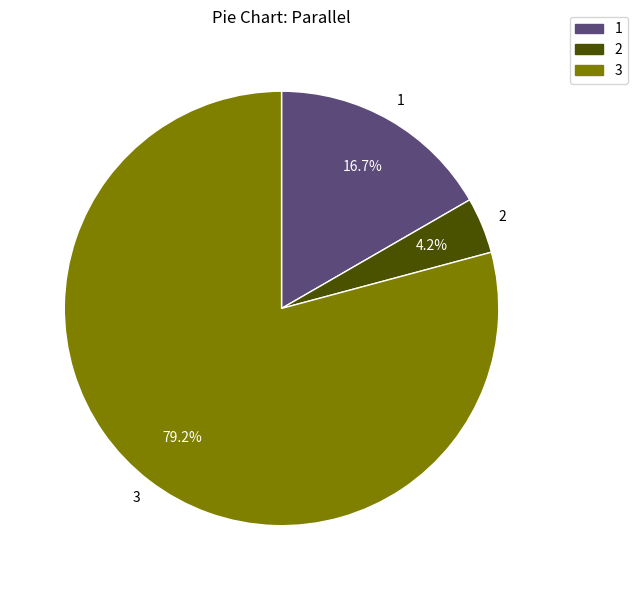

Is 1 the majority of the pie?

No